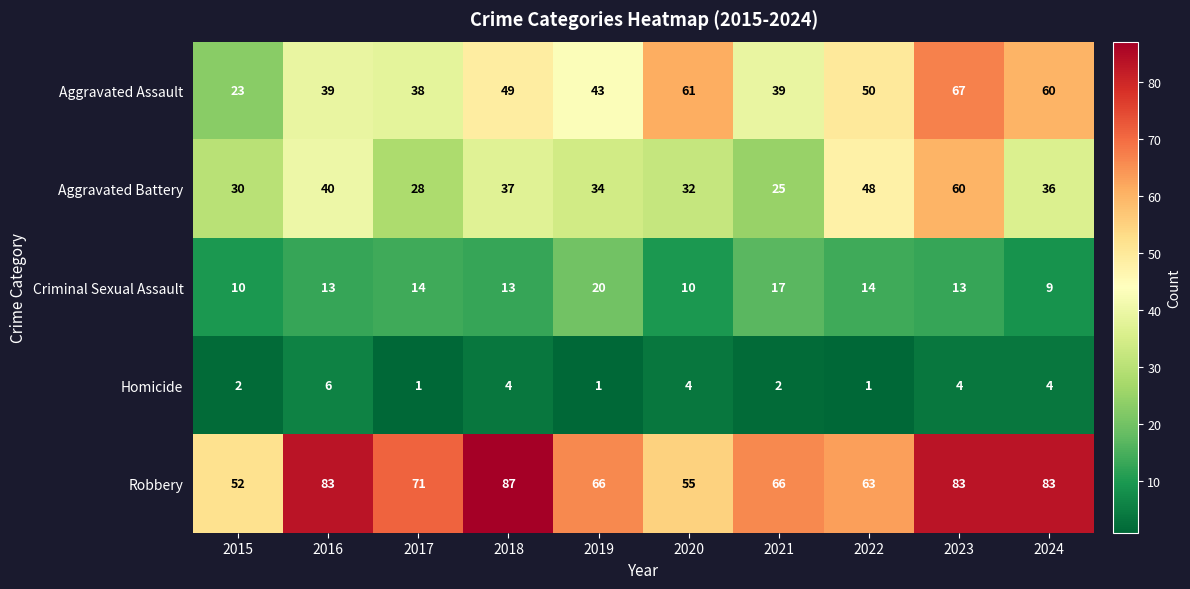

At which label is Robbery closest to 69?

2017